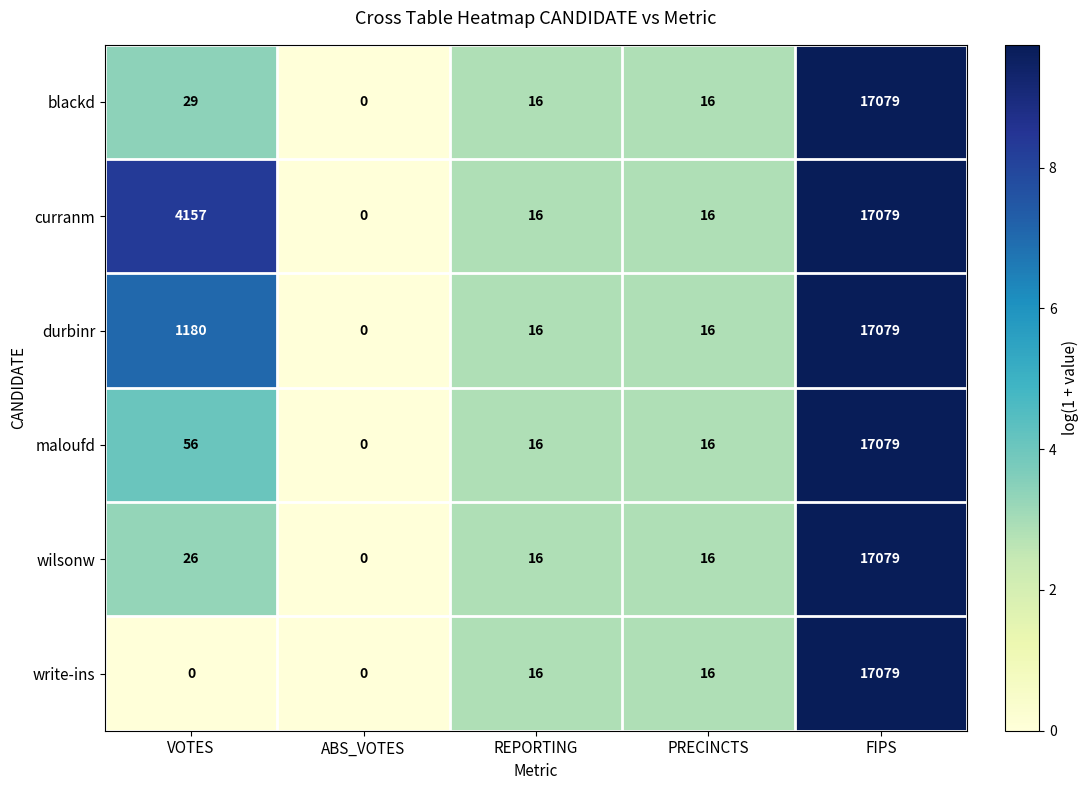

True or false: wilsonw has a value of 6 at VOTES.

False